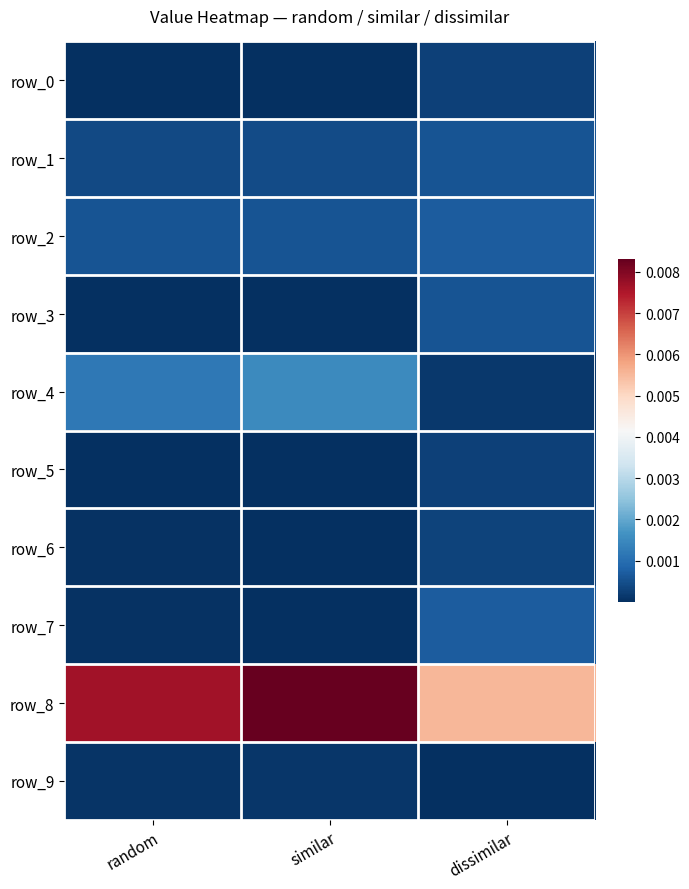

Is it true that row_2 equals 0.0 at dissimilar?

True